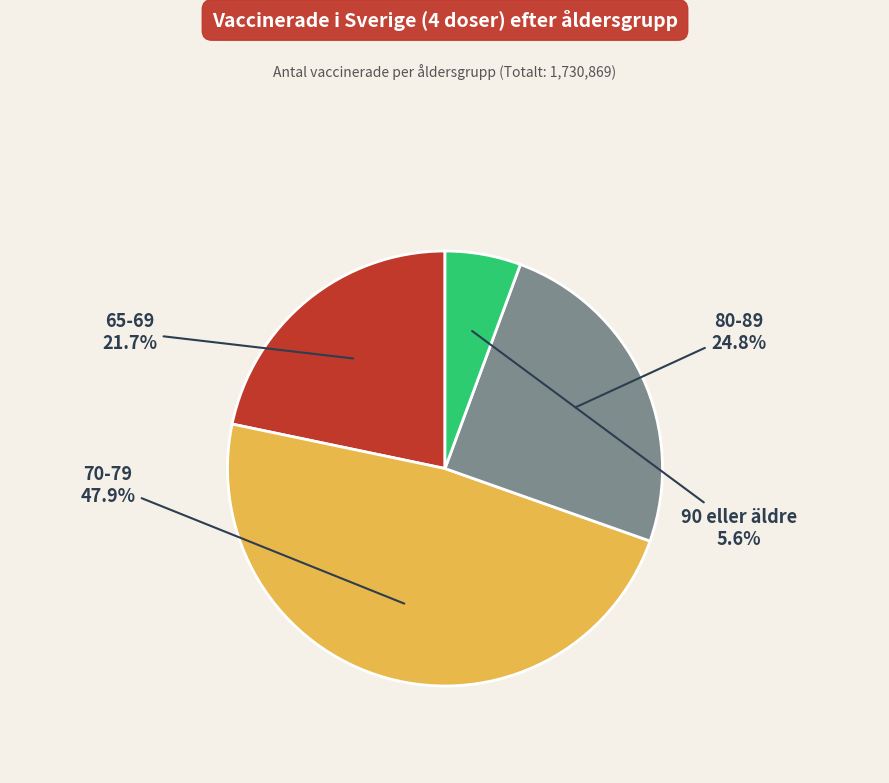

Is there any slice that represents more than half of the pie?

No